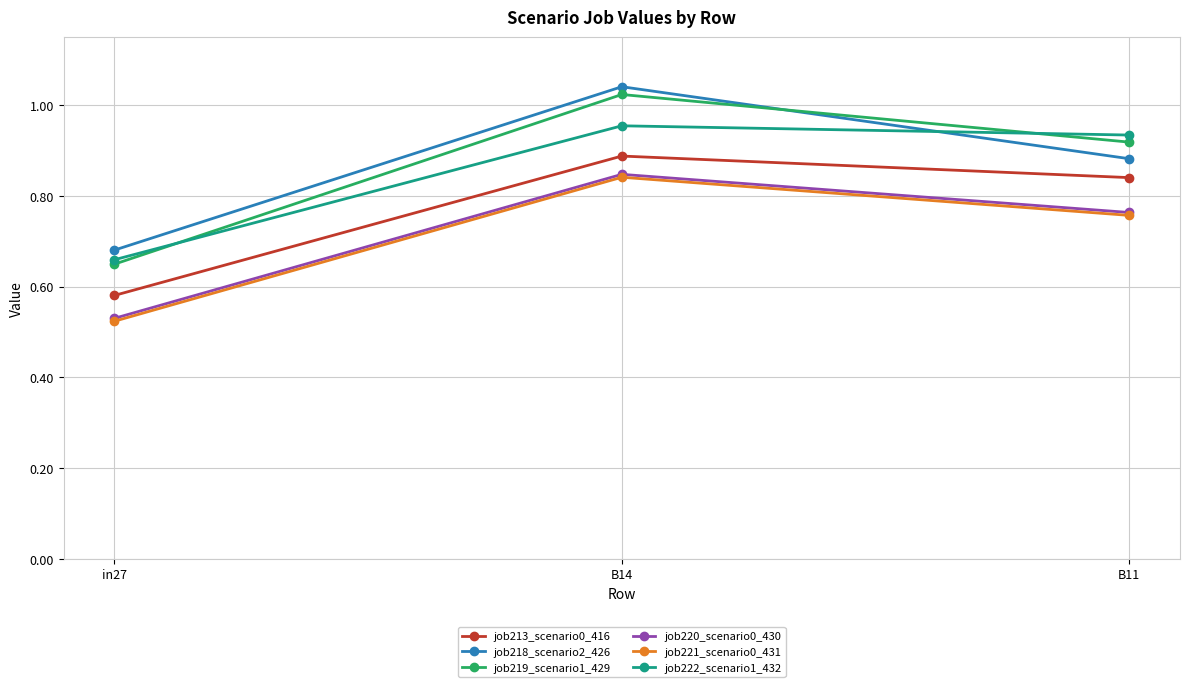

What is the total value across all series at B14?

5.6